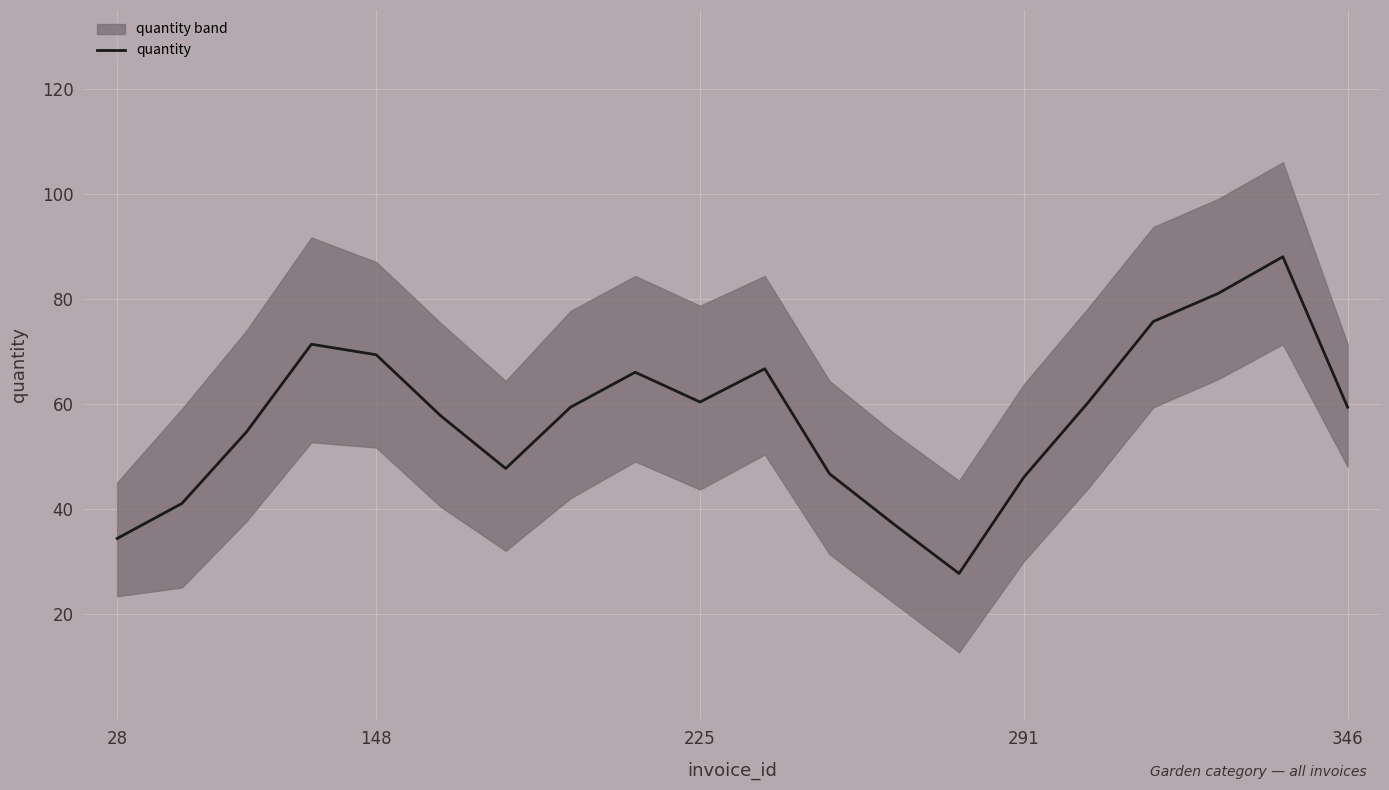

The value of quantity at 346 is 59.3. True or false?

True